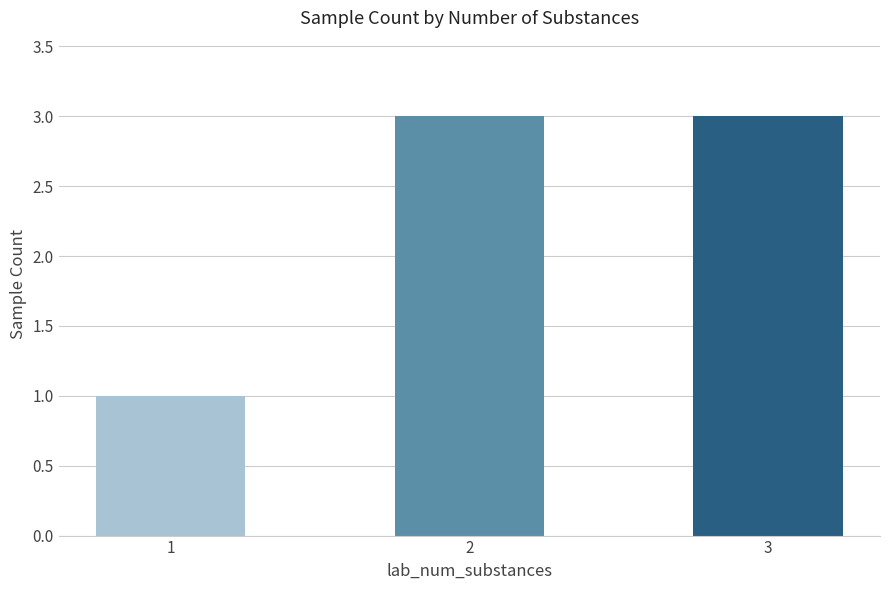

How many values are between 1 and 3?

3